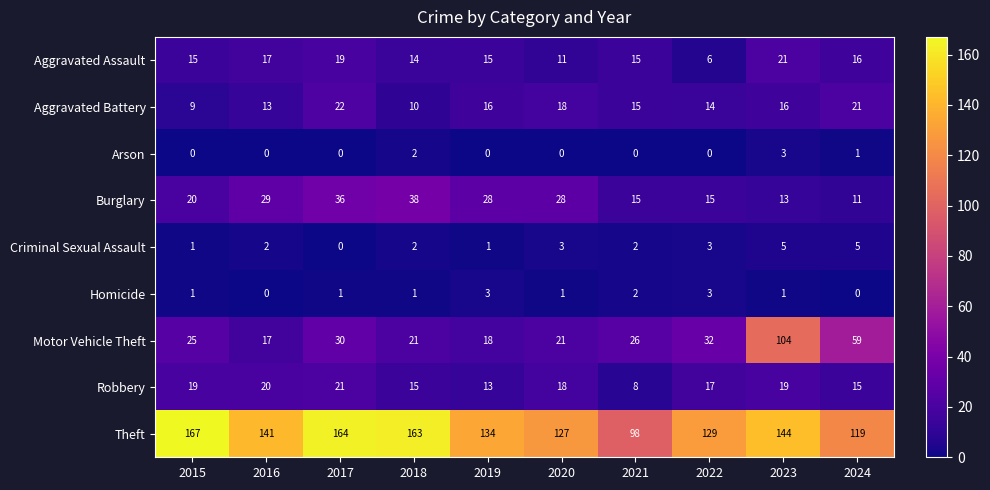

Which series has the largest range (max minus min)?

Motor Vehicle Theft